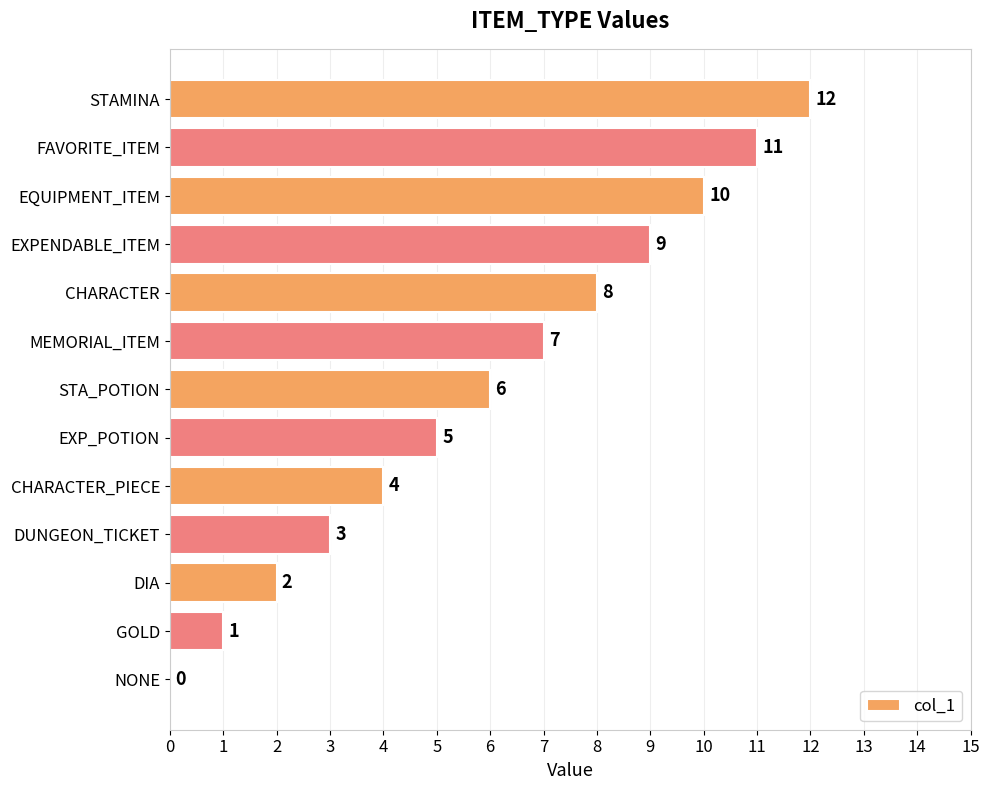

Which has a higher value, STA_POTION or STAMINA?

STAMINA